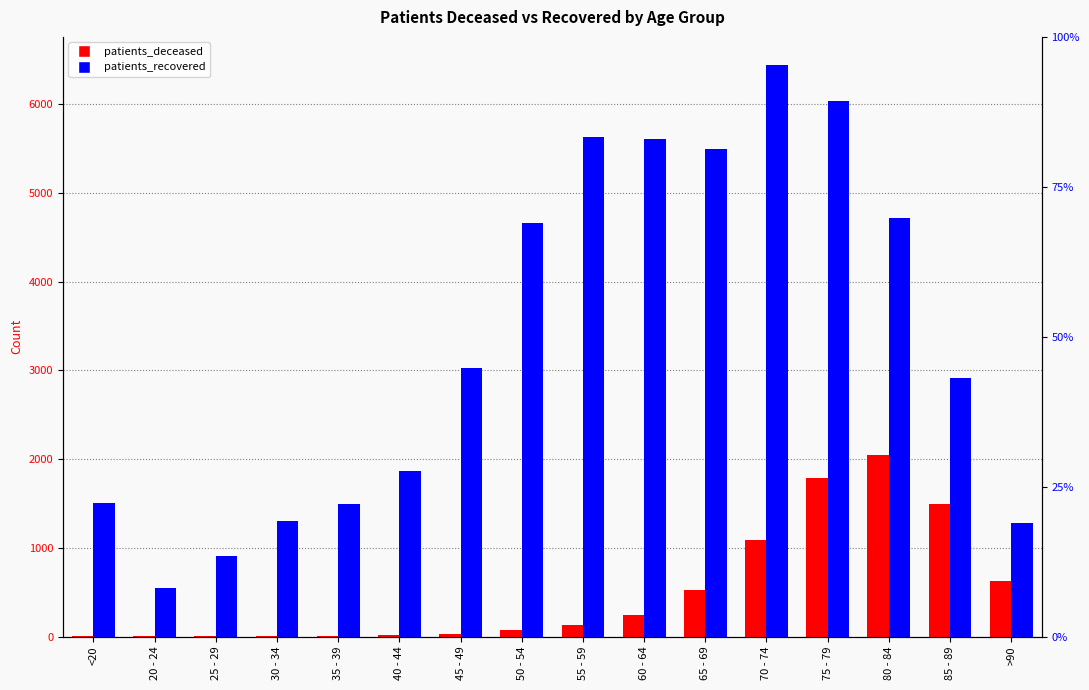

Rank the series at 85 - 89 from highest to lowest value.

patients_recovered, patients_deceased